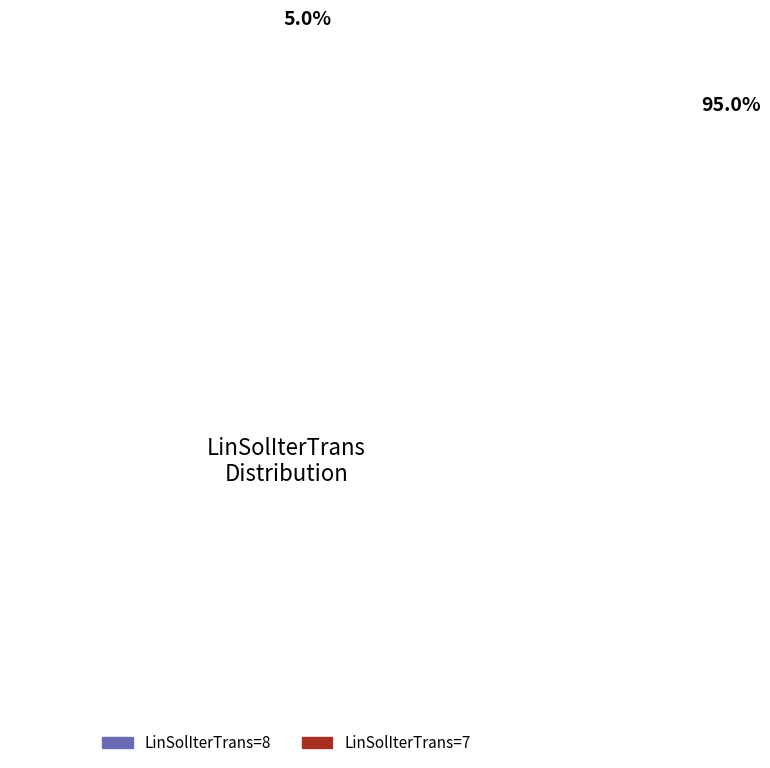

Is there a majority slice in this chart?

Yes